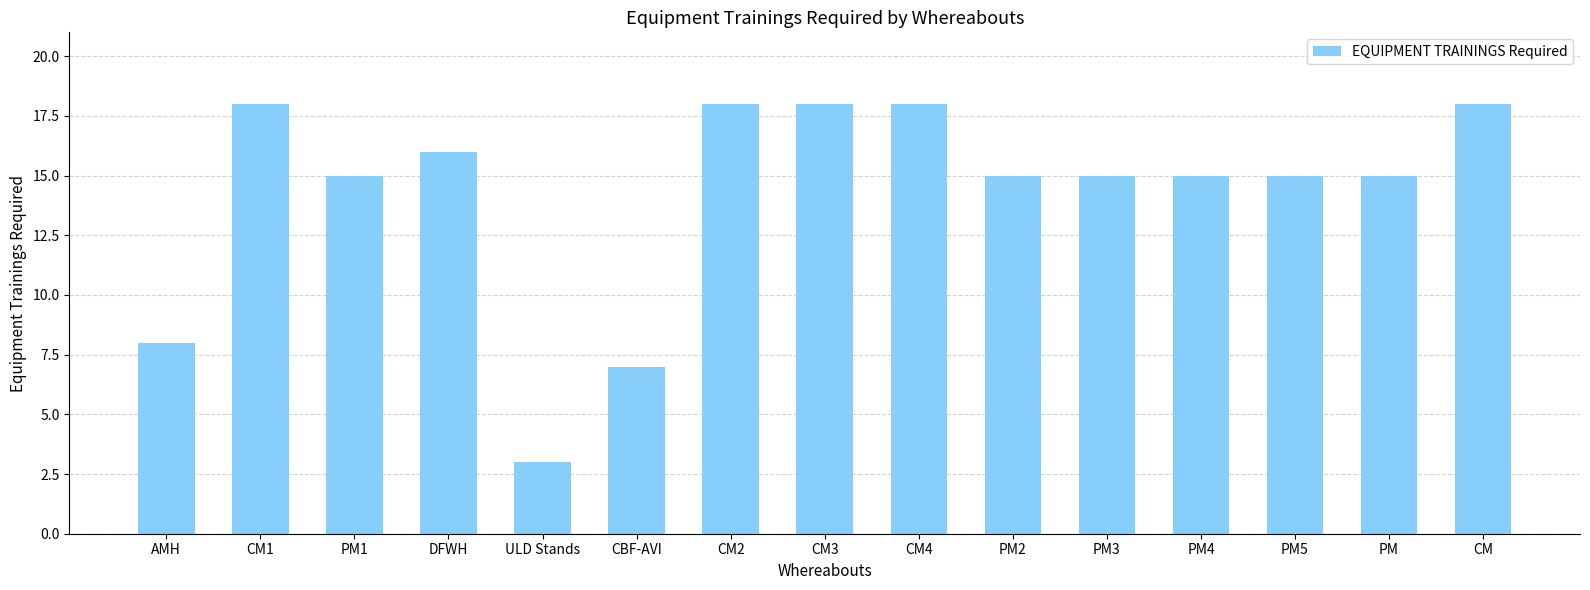

The value at CM1 is 18. True or false?

True